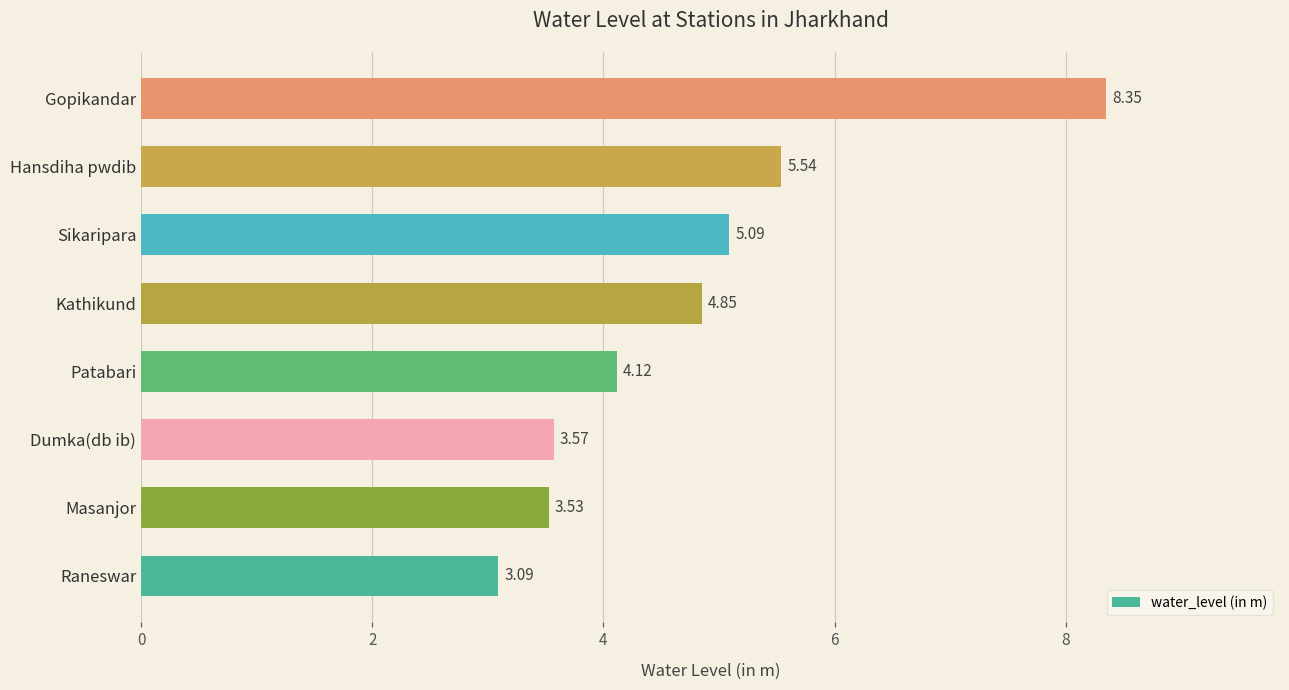

Where is the data nearest to the value 5?

Sikaripara